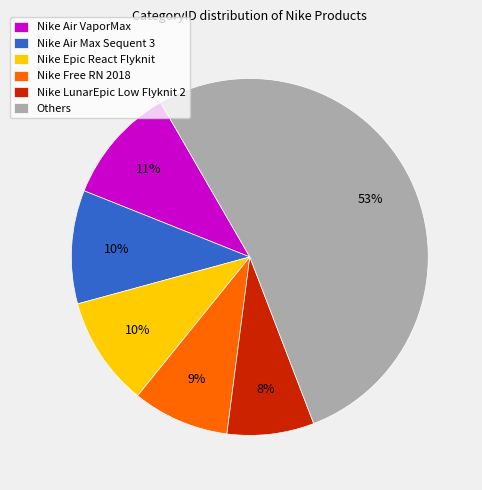

To the nearest percent, what is the average slice percentage?

17%